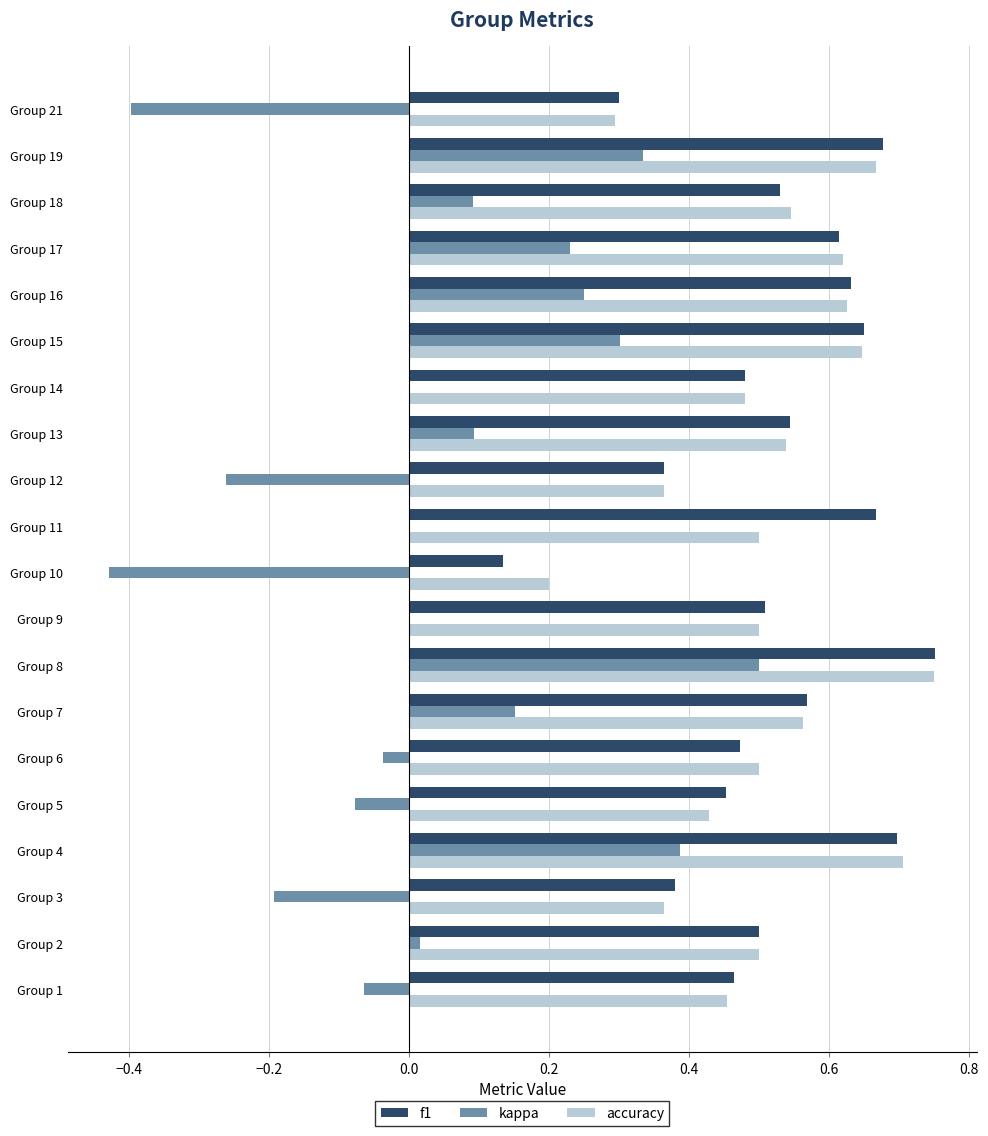

The kappa series shows 0.6 at Group 11. True or false?

False